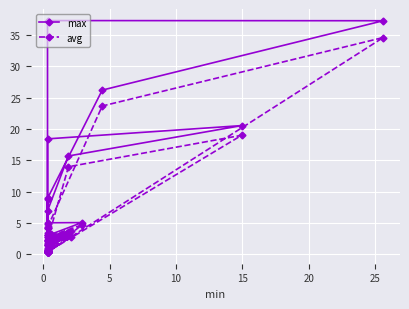

List the series in order of their peak value, lowest first.

avg, max